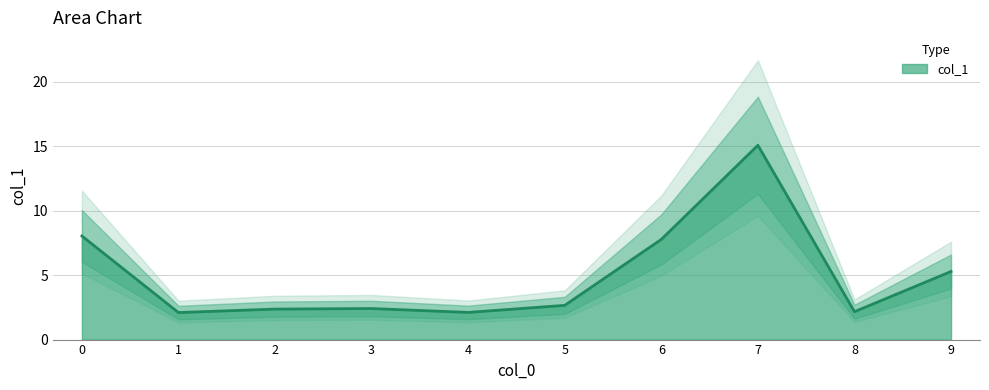

Rank the categories by value from highest to lowest.

7, 0, 6, 9, 5, 3, 2, 8, 4, 1